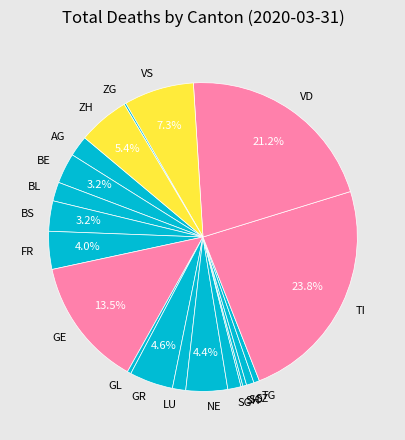

Is GR the majority of the pie?

No